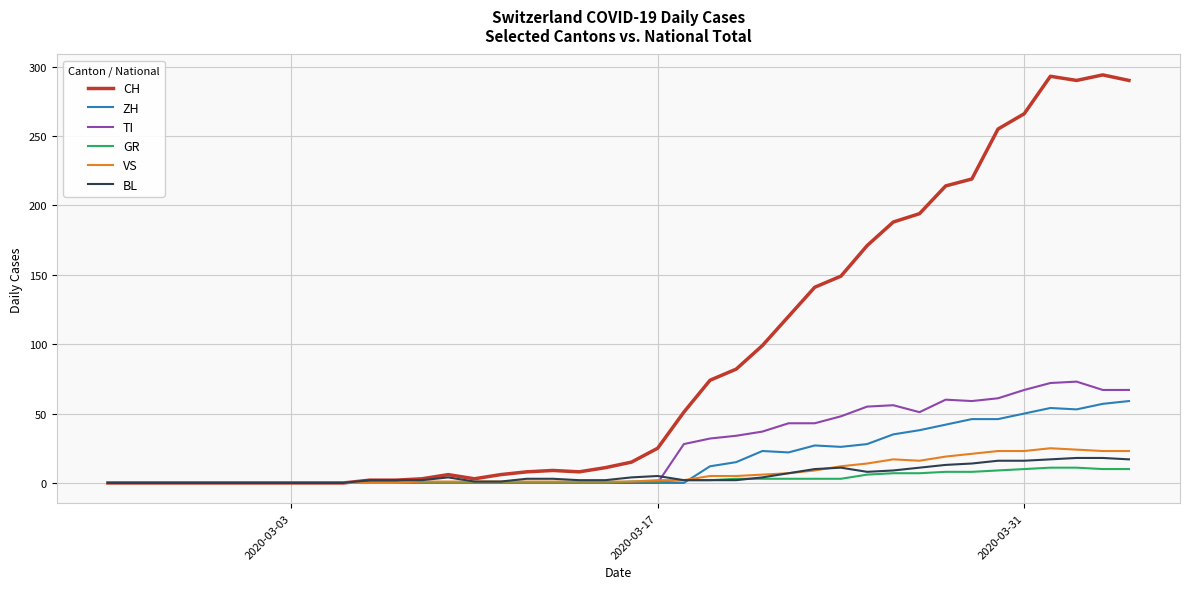

Which series has the widest spread of values?

CH